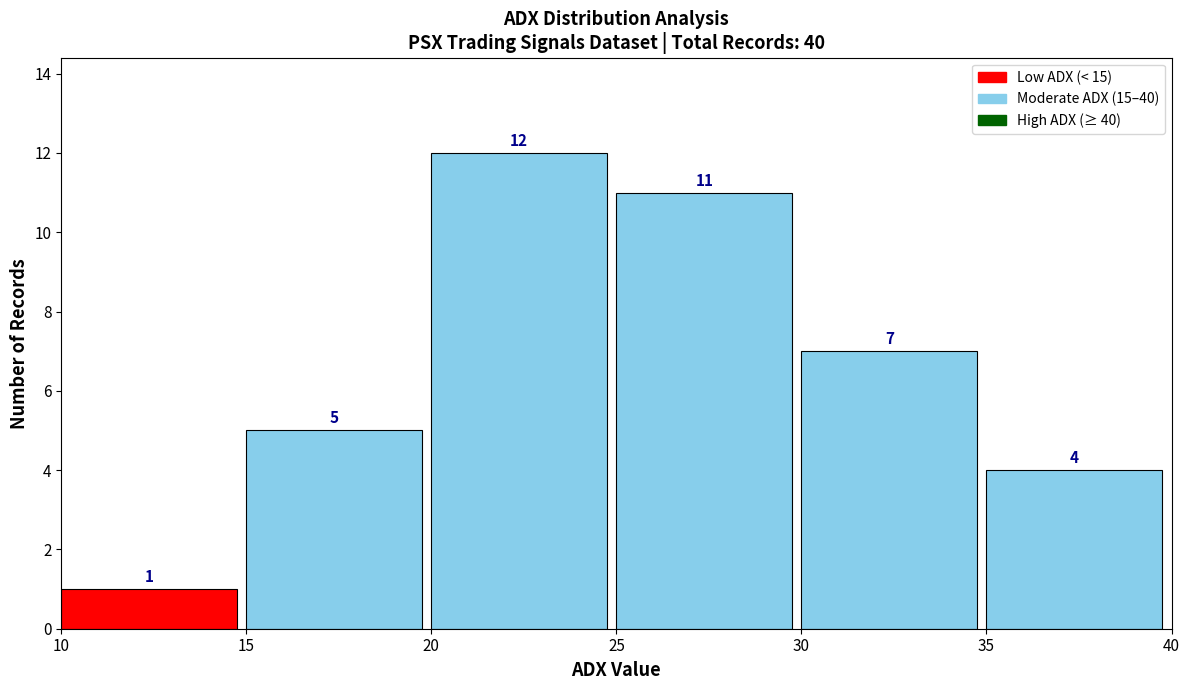

Reading left to right, list every bar in this chart as the range it spans on the x-axis followed by its height.

10 to 15: 1
15 to 20: 5
20 to 25: 12
25 to 30: 11
30 to 35: 7
35 to 40: 4